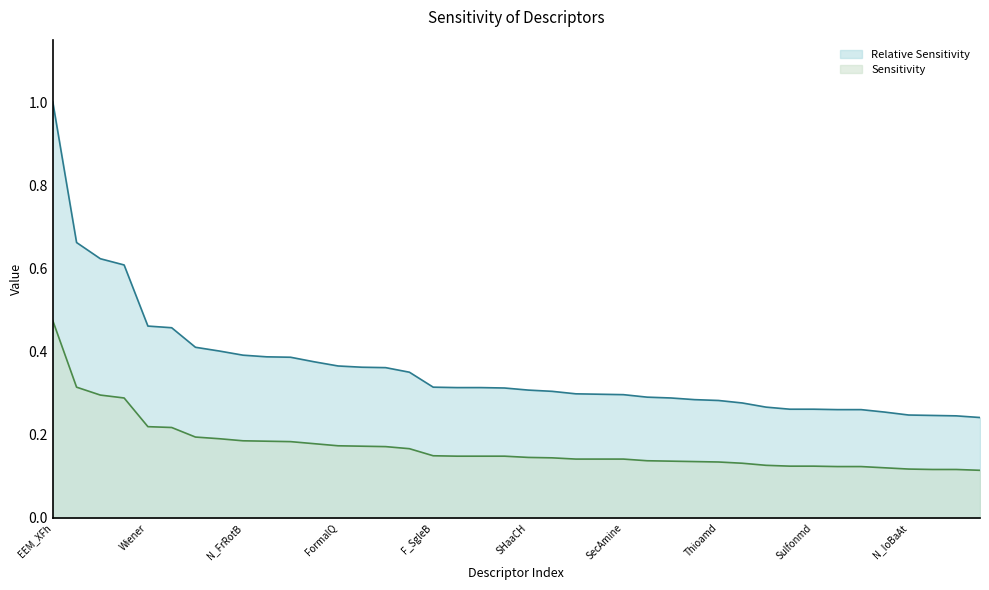

Rank the series by their maximum value, from highest to lowest.

Relative Sensitivity, Sensitivity